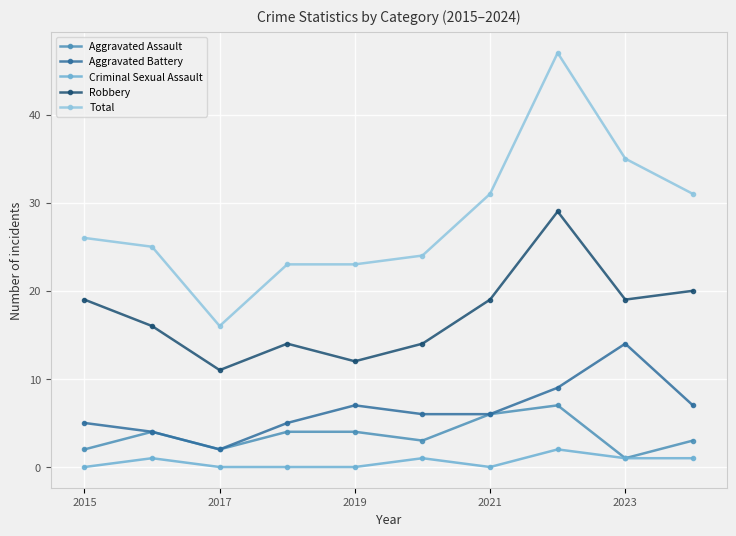

Which series has the largest total across all categories?

Total